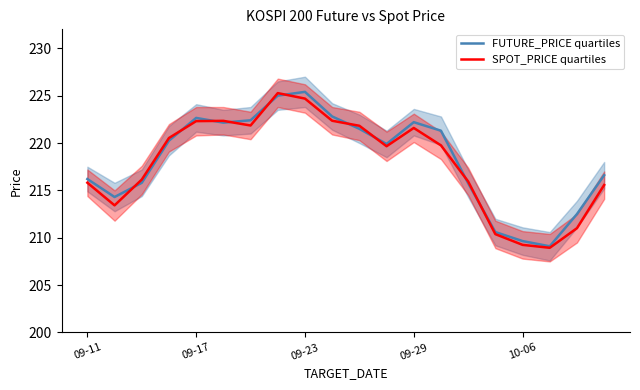

At which label is FUTURE_PRICE quartiles closest to 217?

19